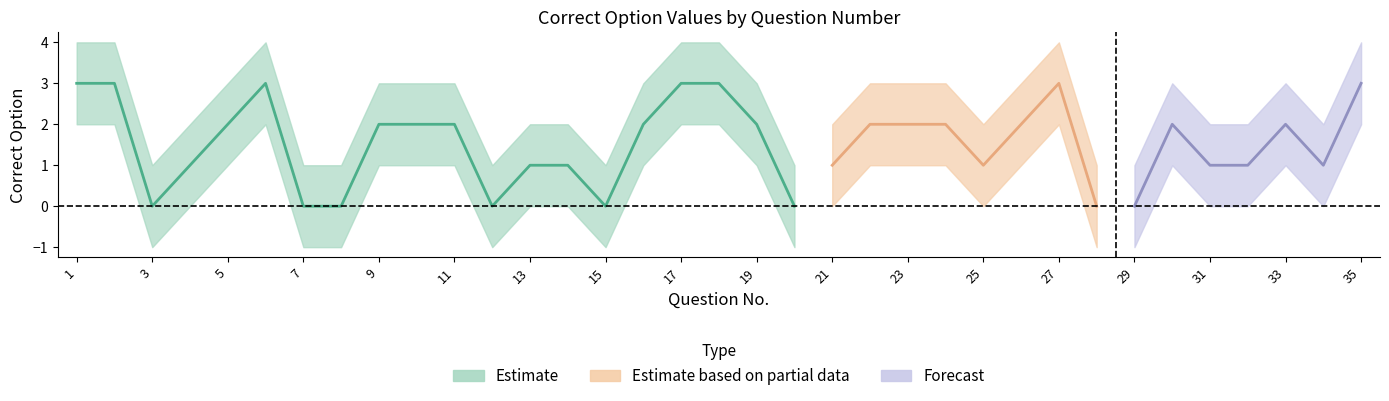

How many data points are less than 2?

16